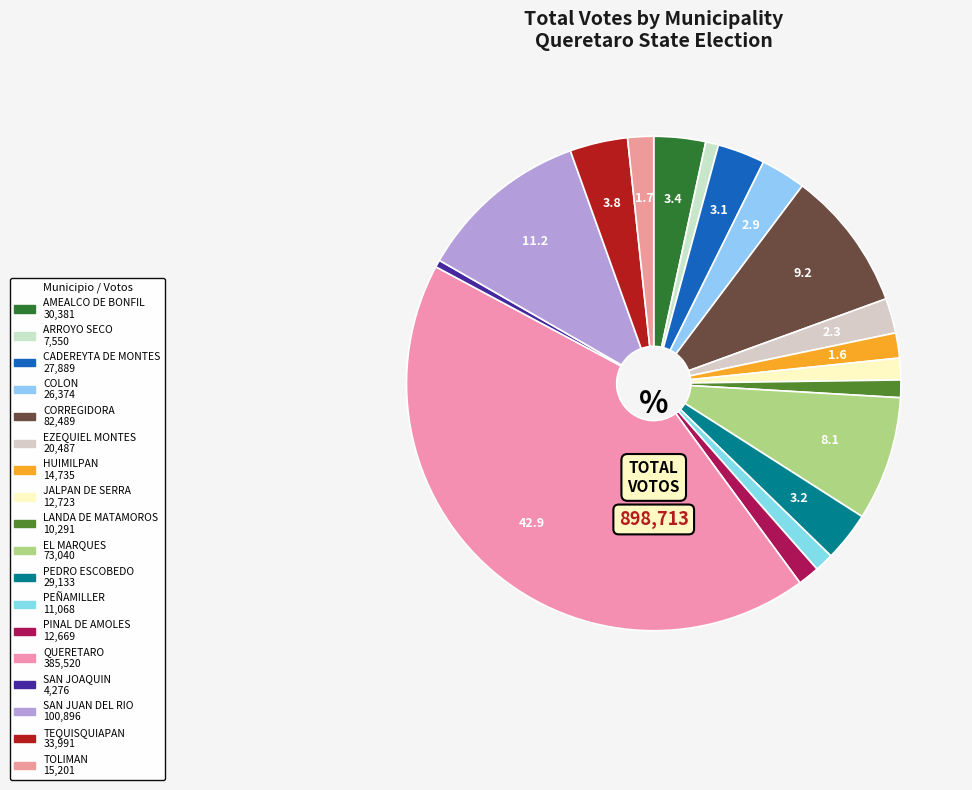

Approximately how many times larger is the value at ARROYO SECO compared to TOLIMAN?

0.5